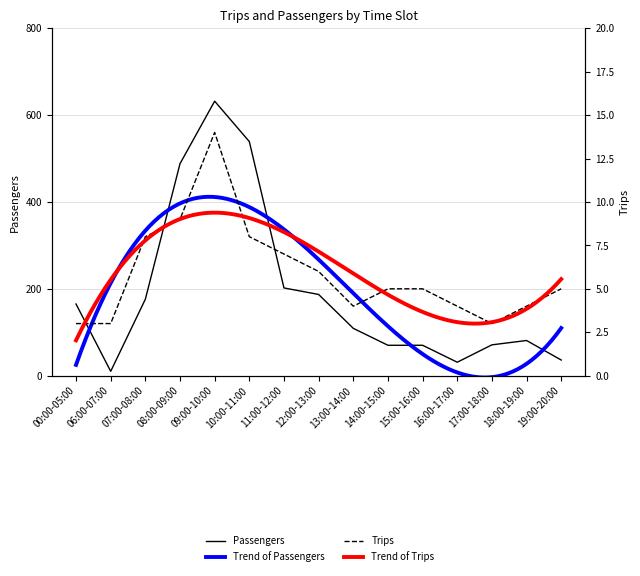

Read the Passengers value at 13:00-14:00, to the nearest 50.

100